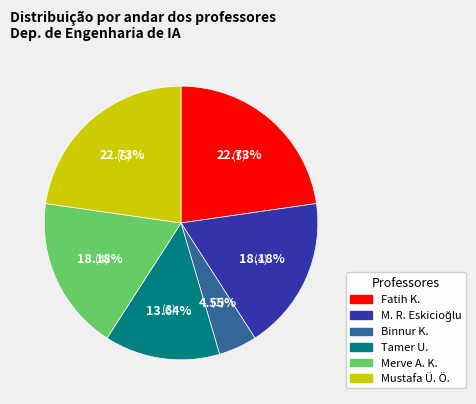

Is there a majority slice in this chart?

No